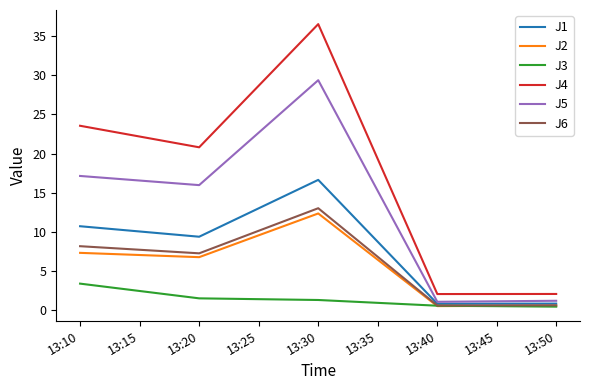

What is the sum of all J4 values?

85.1